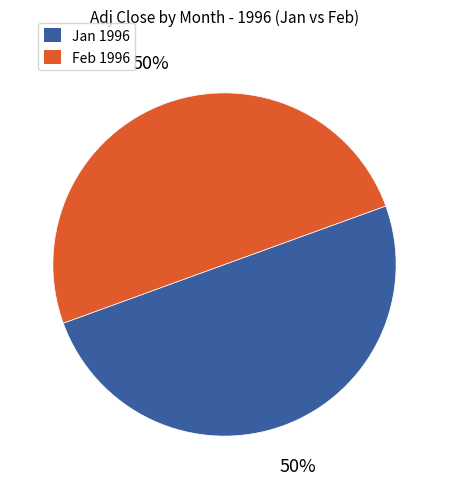

To the nearest percent, what portion does Jan 1996 represent?

50%